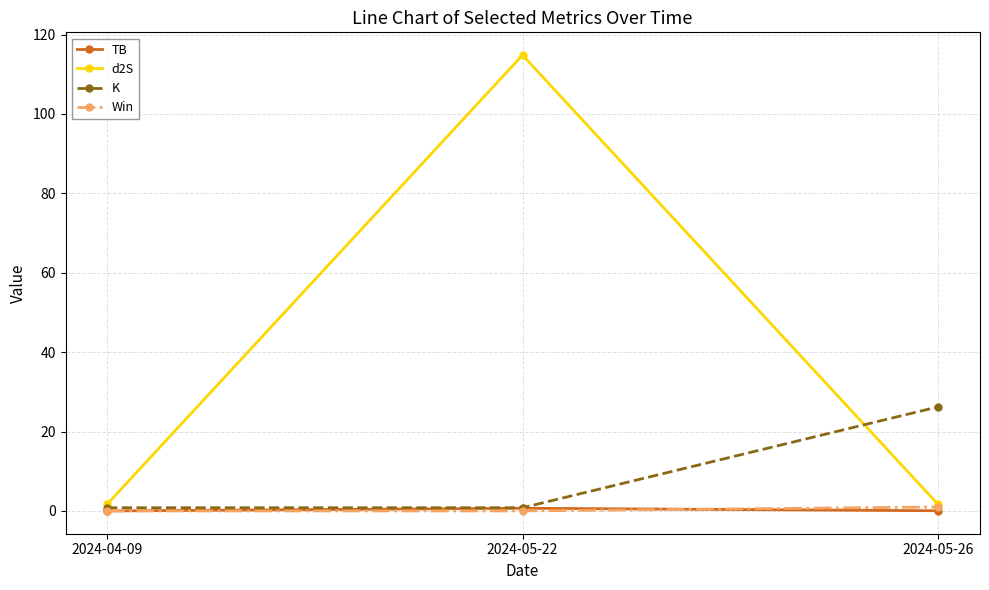

Which series has the largest range (max minus min)?

d2S